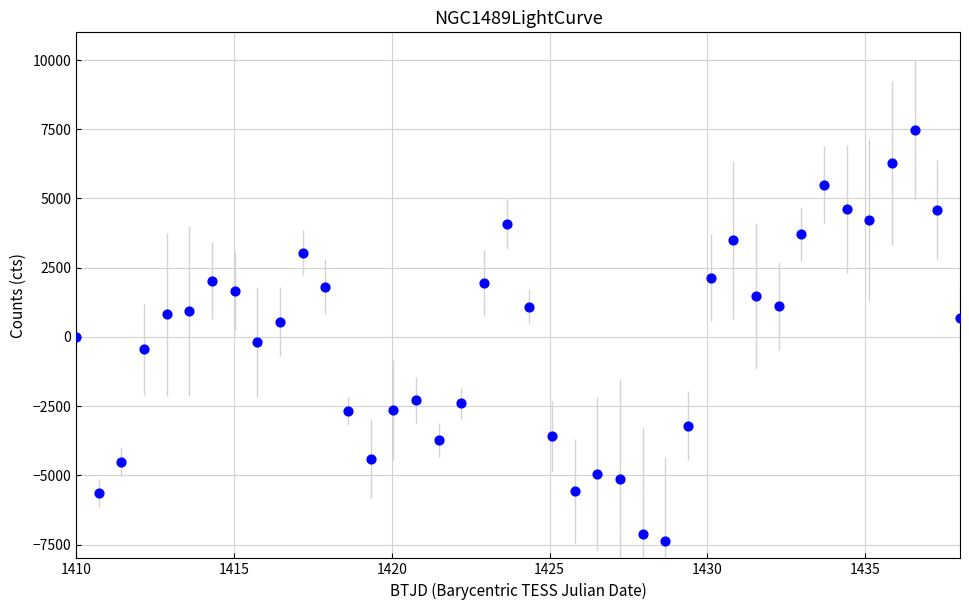

What is the range of Y values (max minus min)?

14830.2